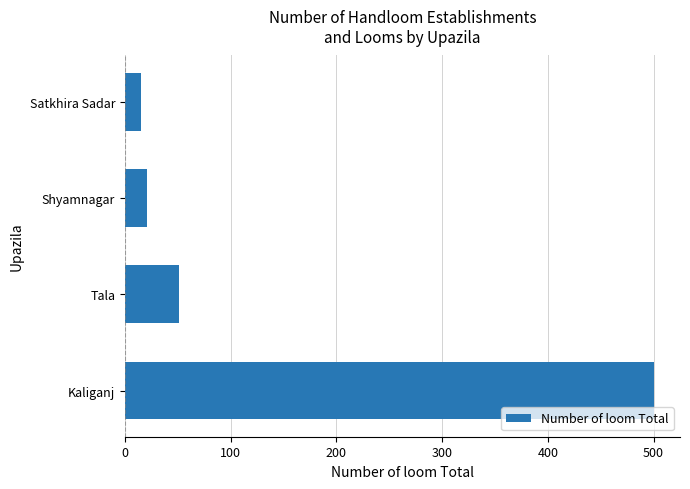

List the labels in order of value, smallest first.

Satkhira Sadar, Shyamnagar, Tala, Kaliganj